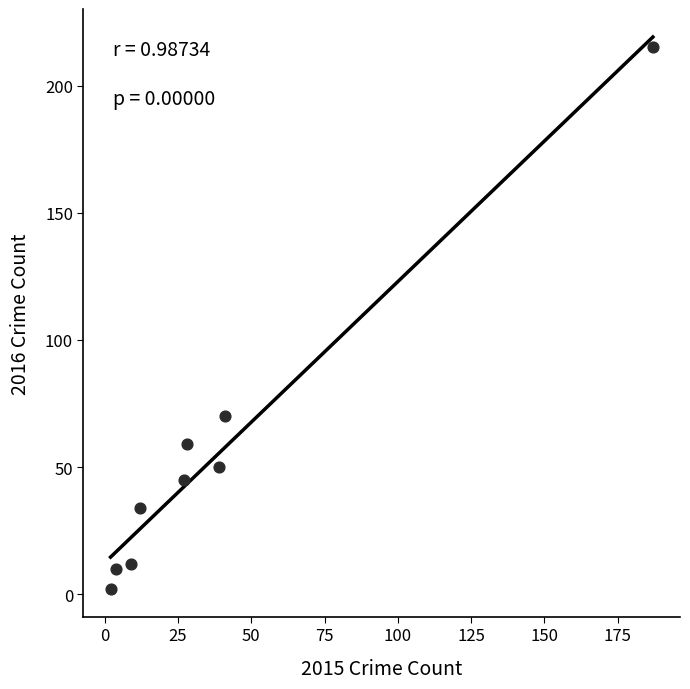

What is the range of X values (max minus min)?

185